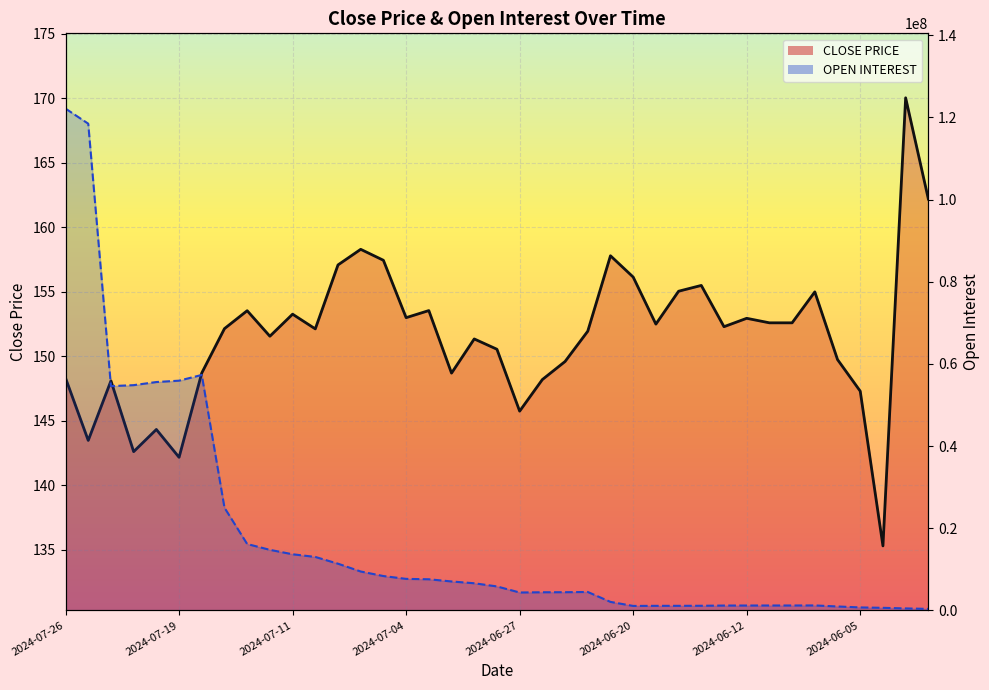

How many interior local peaks does the OPEN INTEREST series have?

3